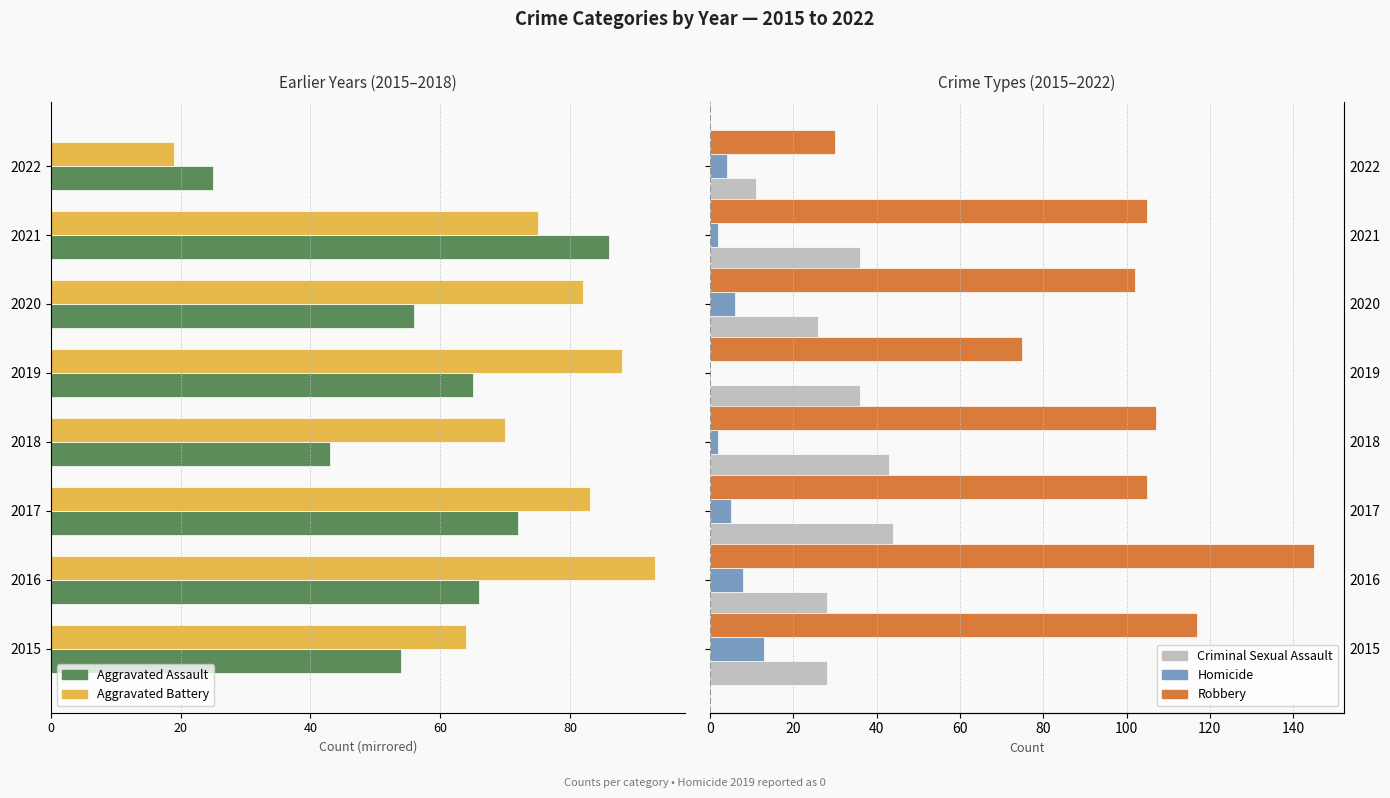

Which series has the widest spread of values?

Robbery